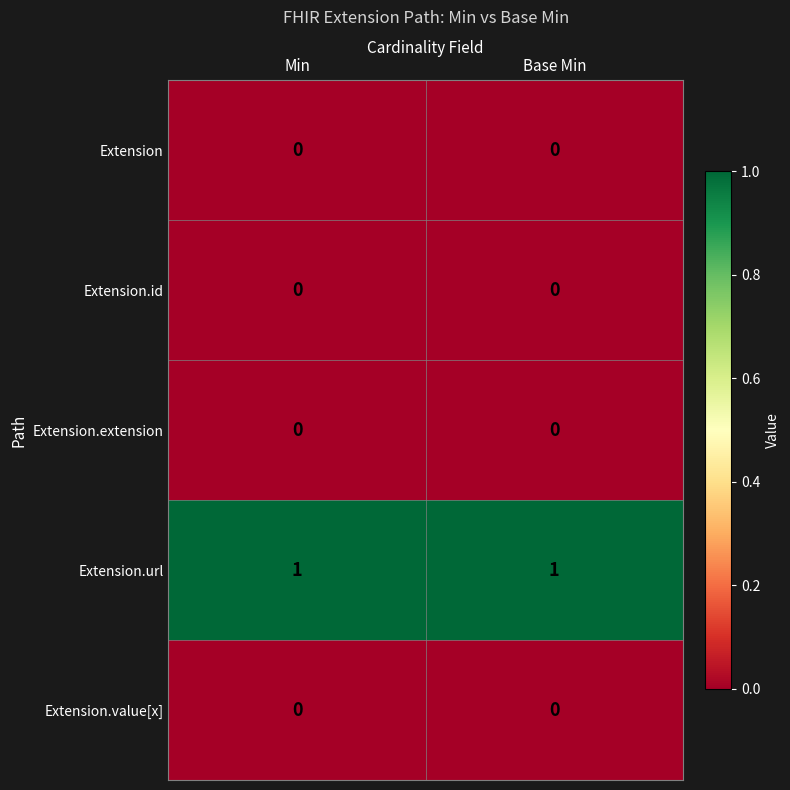

Which series has the largest total across all categories?

Extension.url